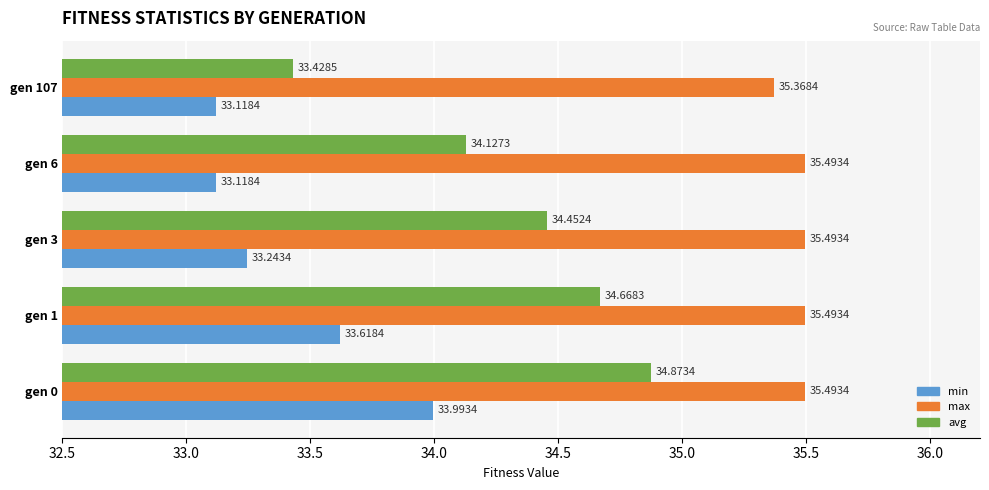

Which series changed the most between gen 1 and gen 6?

avg